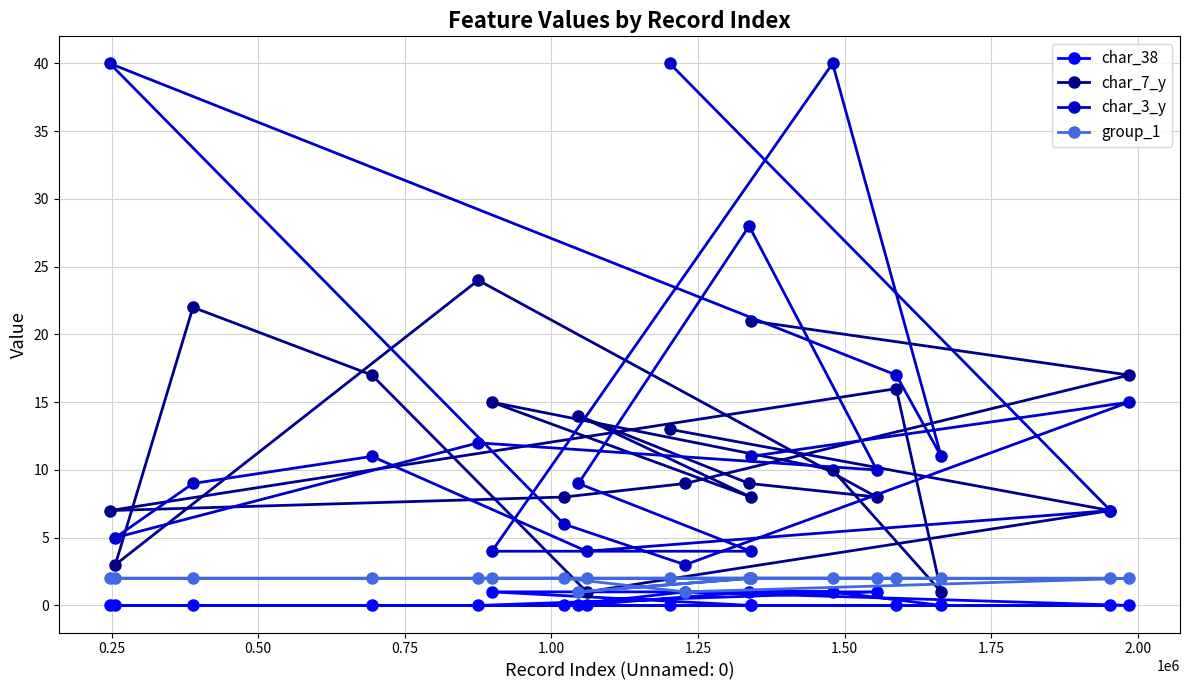

True or false: group_1 has more than 0 points higher than both neighbors.

False